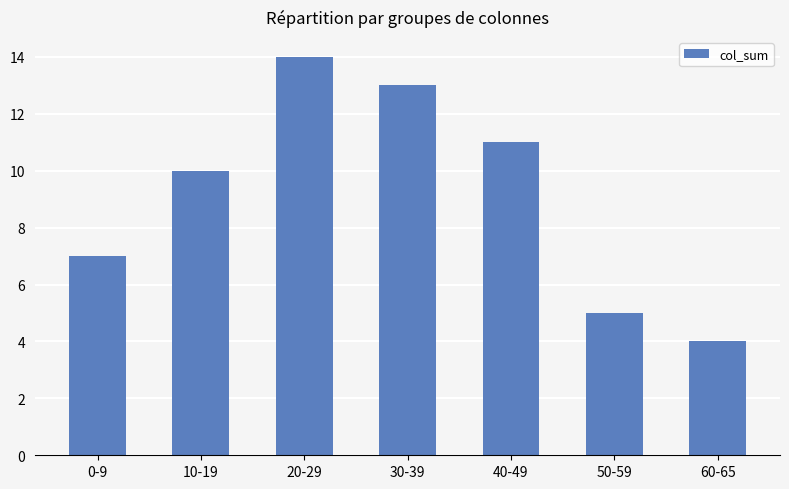

What is the label of the 6th bar from the left?

50-59